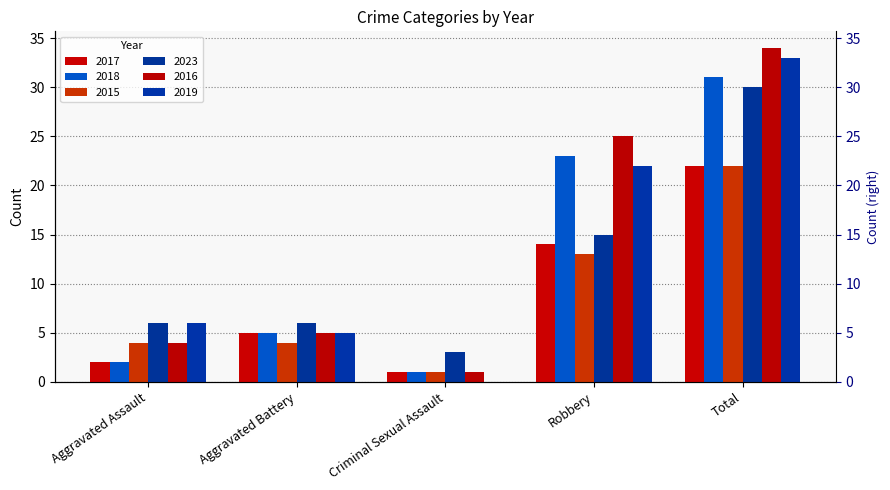

Is the value of 2023 at Aggravated Assault greater than the value of 2018 at Aggravated Battery?

Yes